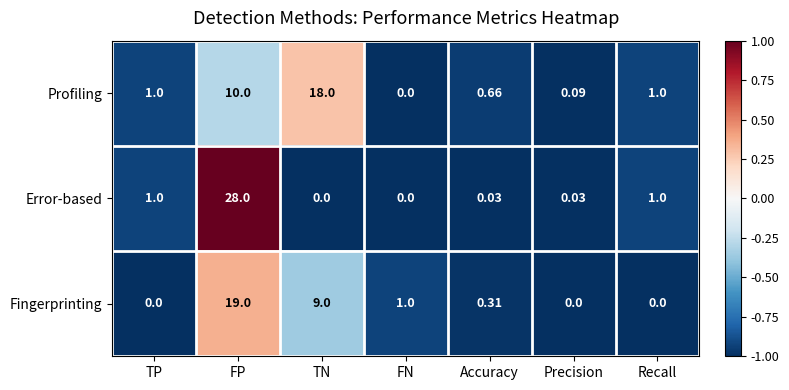

At which label is Profiling closest to 9?

FP